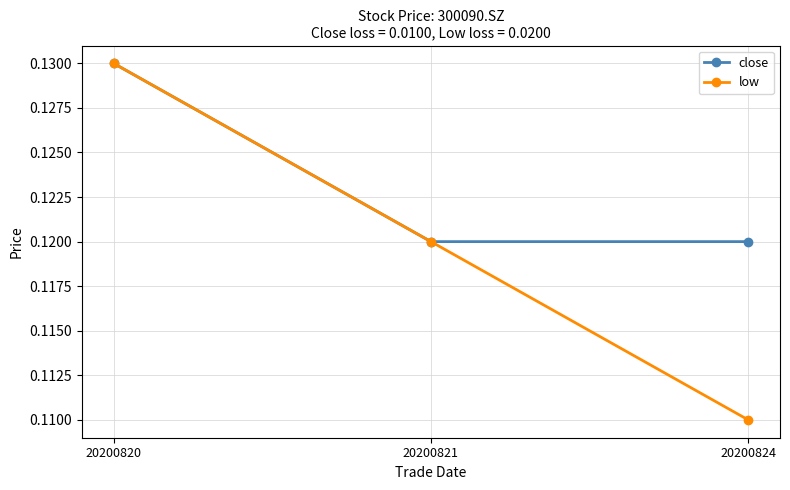

How many lines are shown in the chart?

2